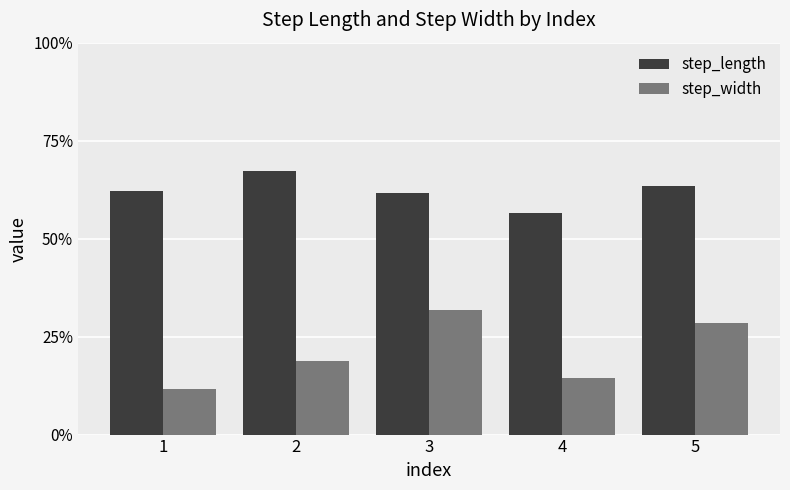

What are all the series names shown in the legend?

step_length, step_width